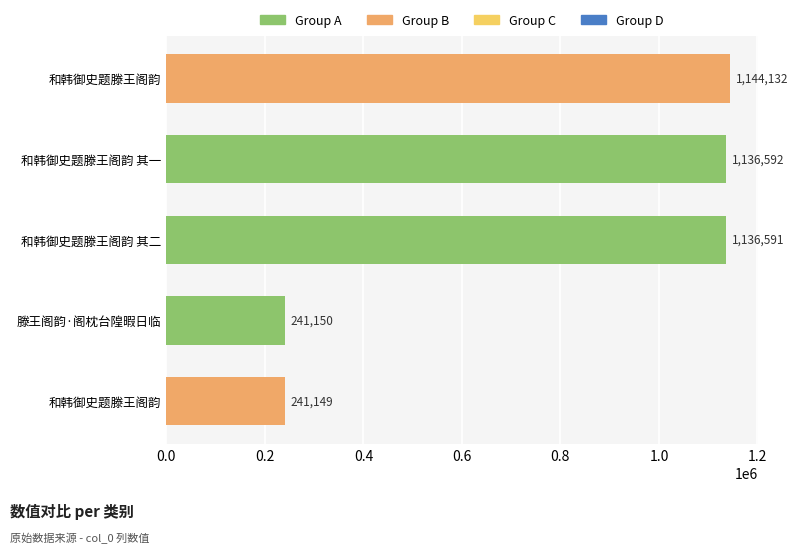

How many bars are there in total?

5